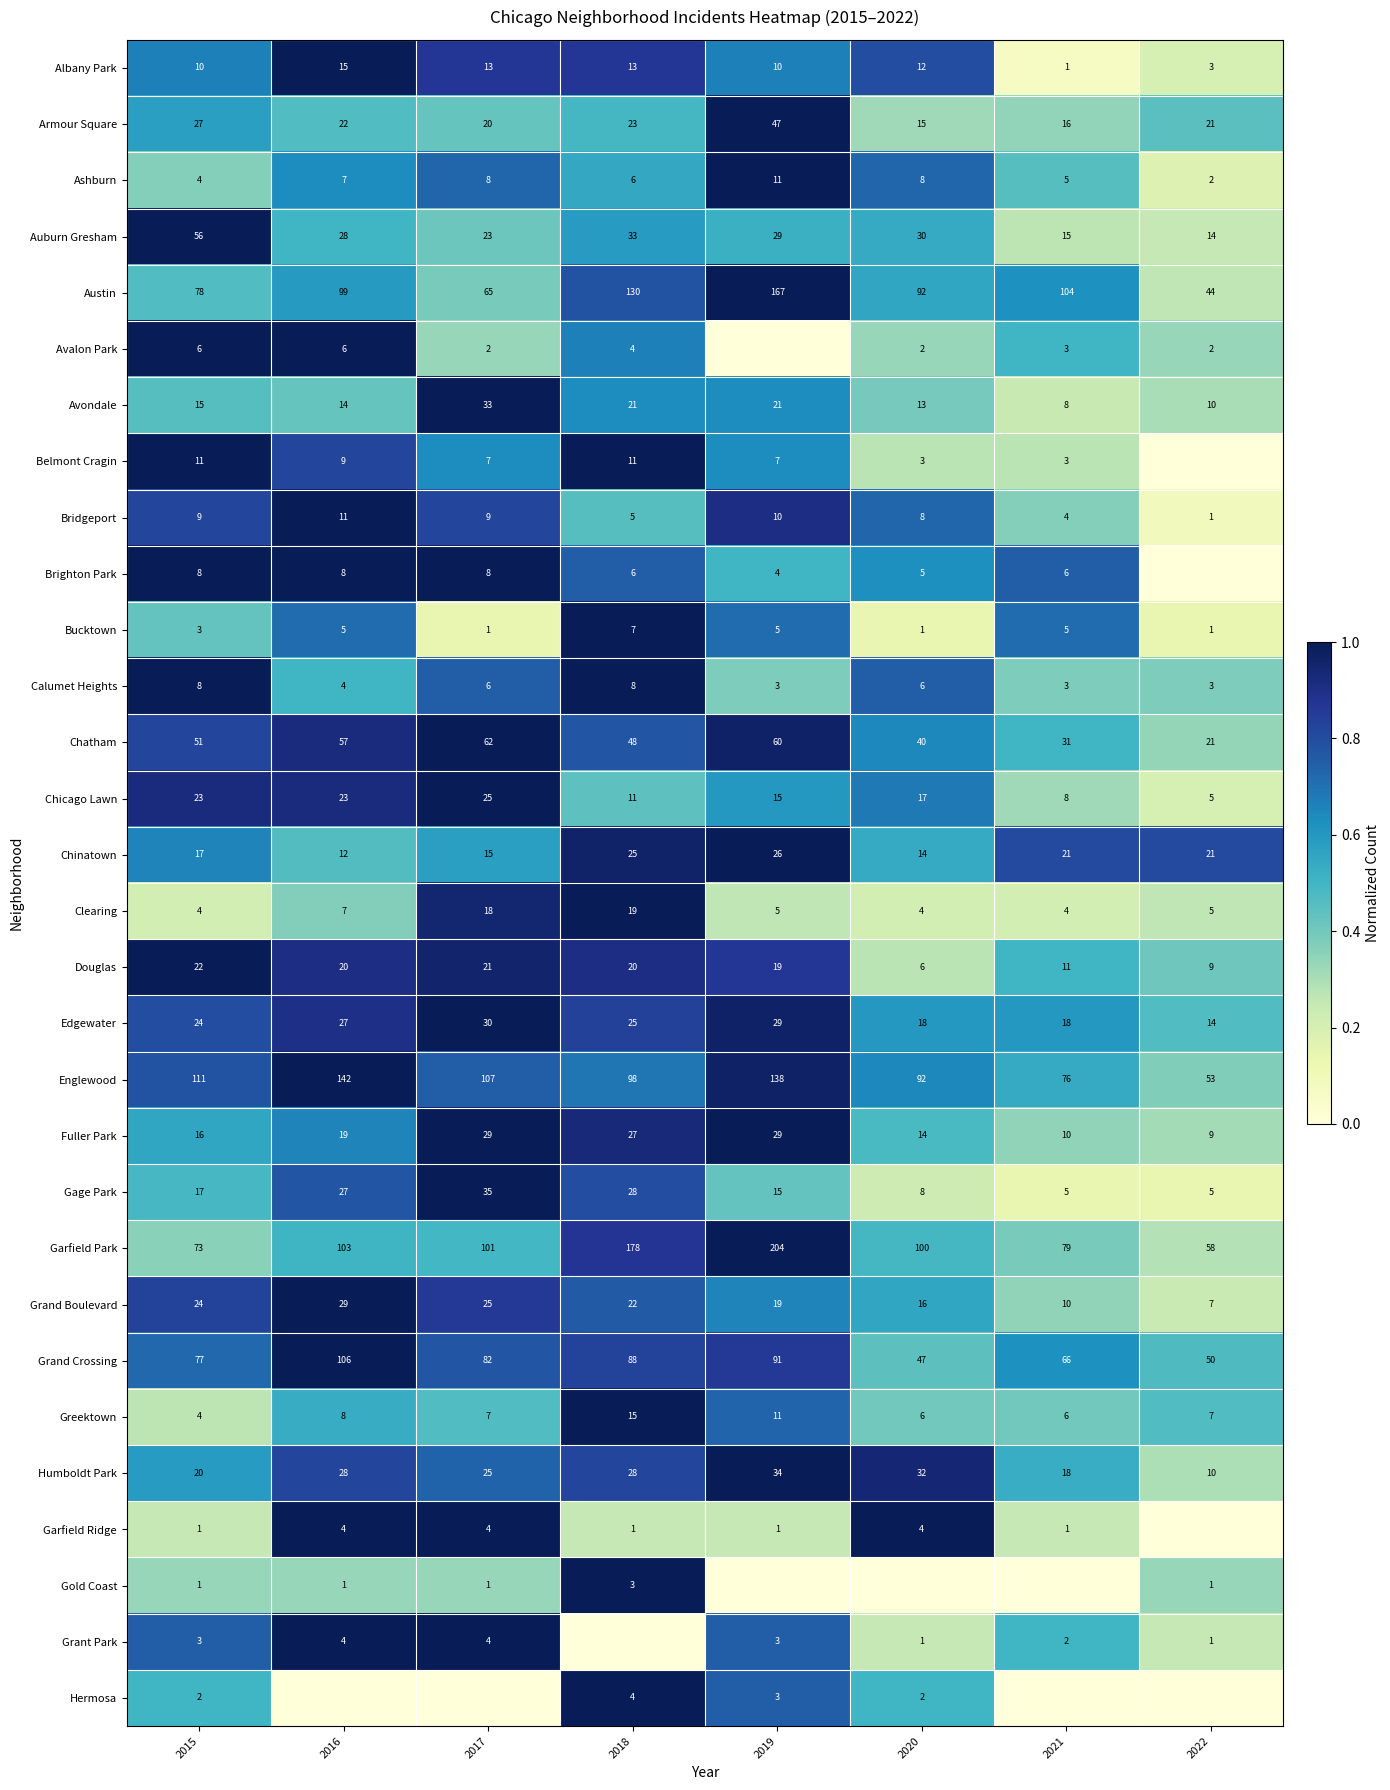

Is it true that Clearing equals 19 at 2018?

True